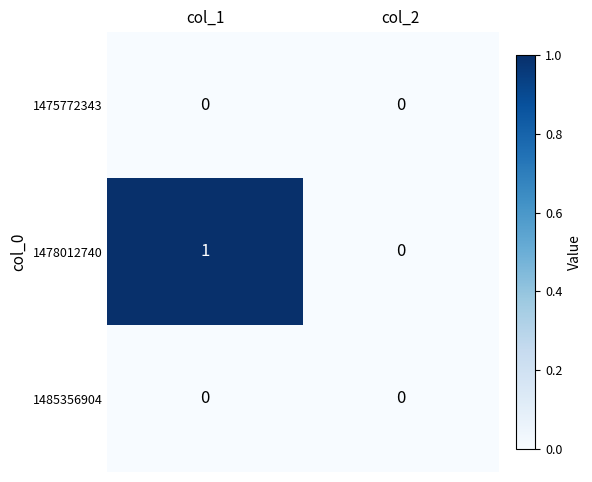

Rank the categories by 1478012740 value from highest to lowest.

col_1, col_2